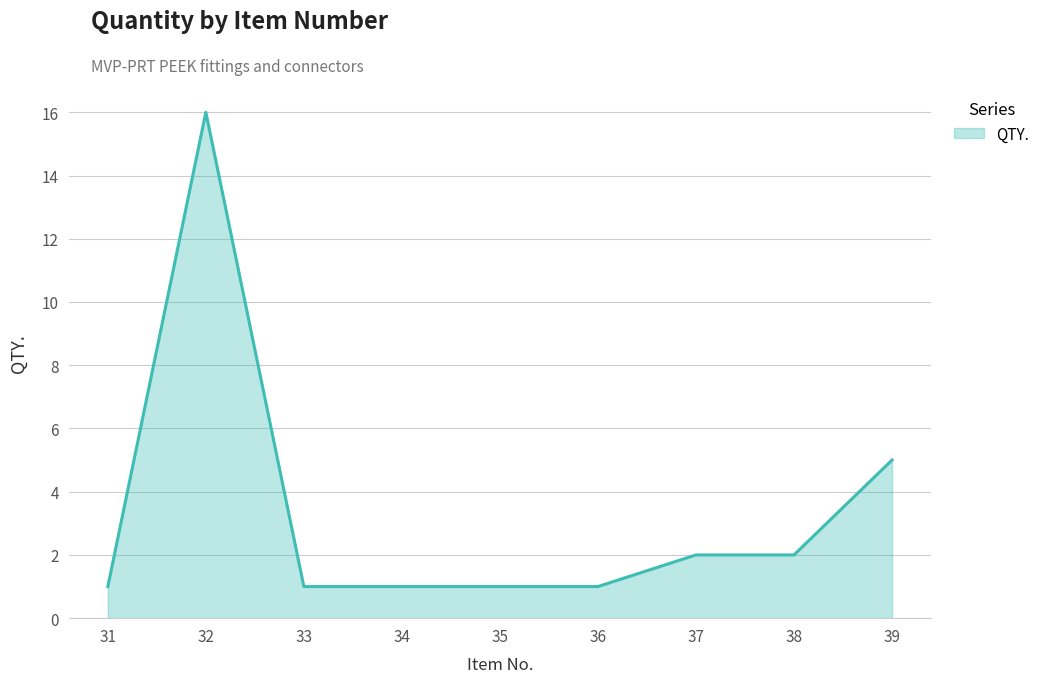

The value at 35 is 2. True or false?

False